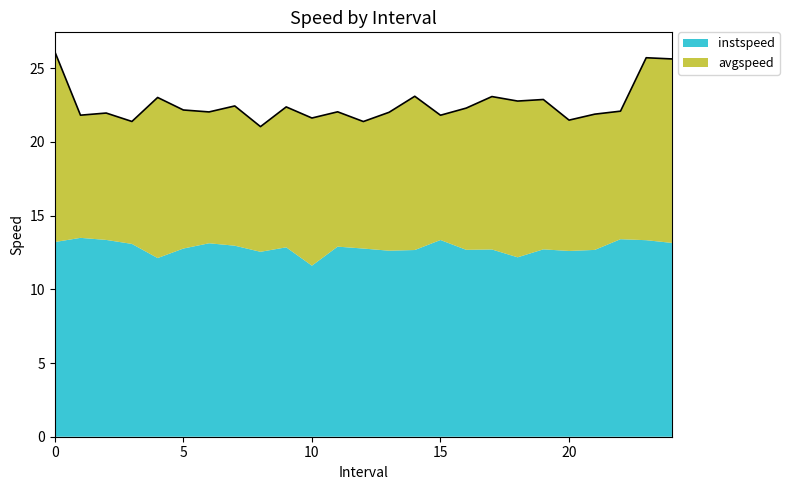

What is the sum of all avgspeed values?

243.3